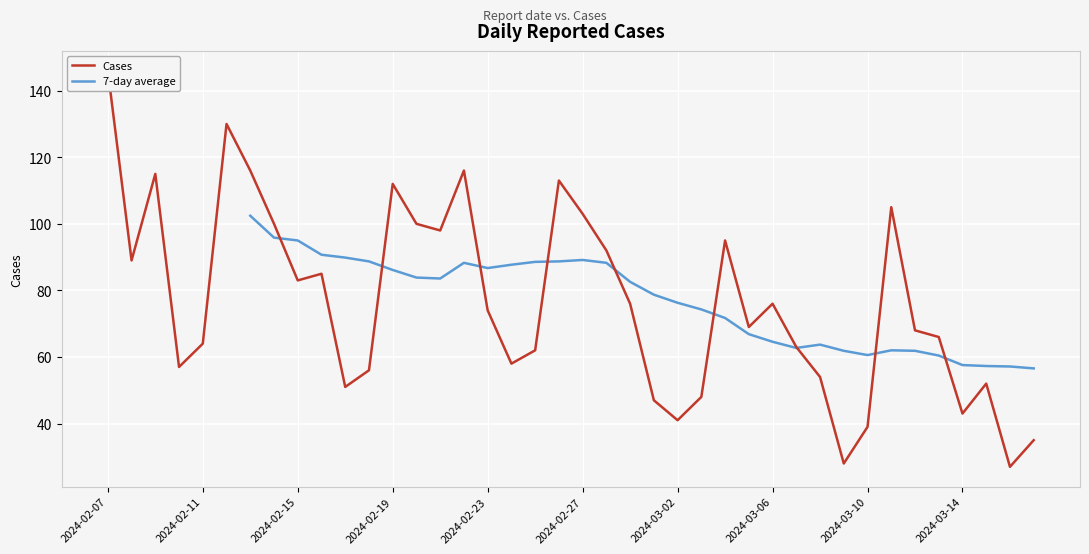

Where does the data first go above 74?

2024-02-07